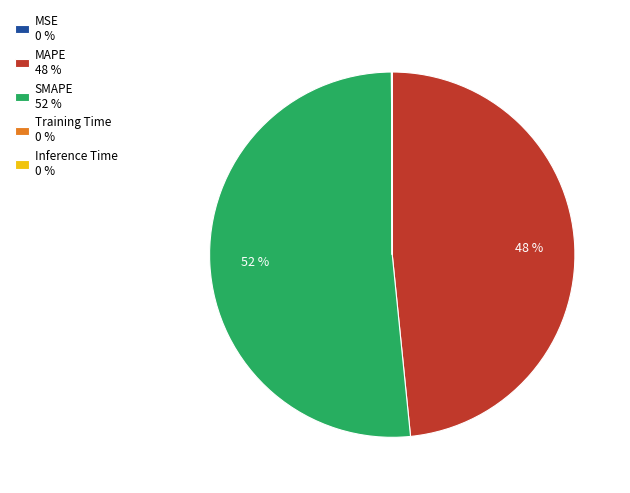

To the nearest percent, what is the average slice percentage?

20%